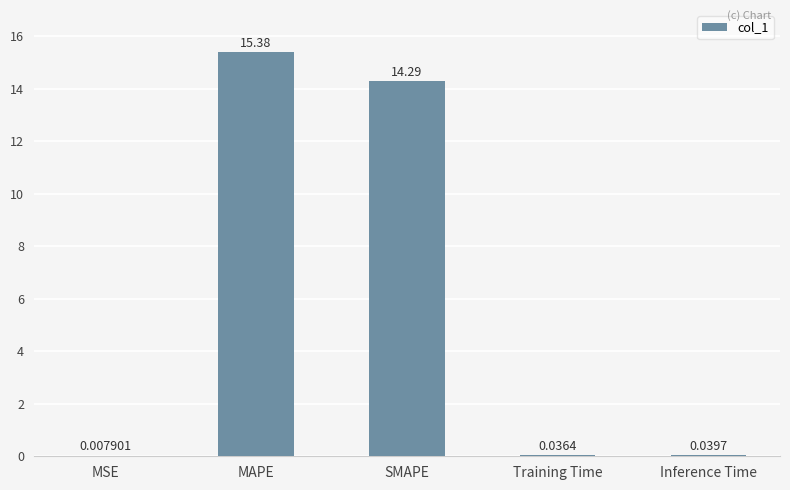

What is the sum of the values at SMAPE and Inference Time?

14.3